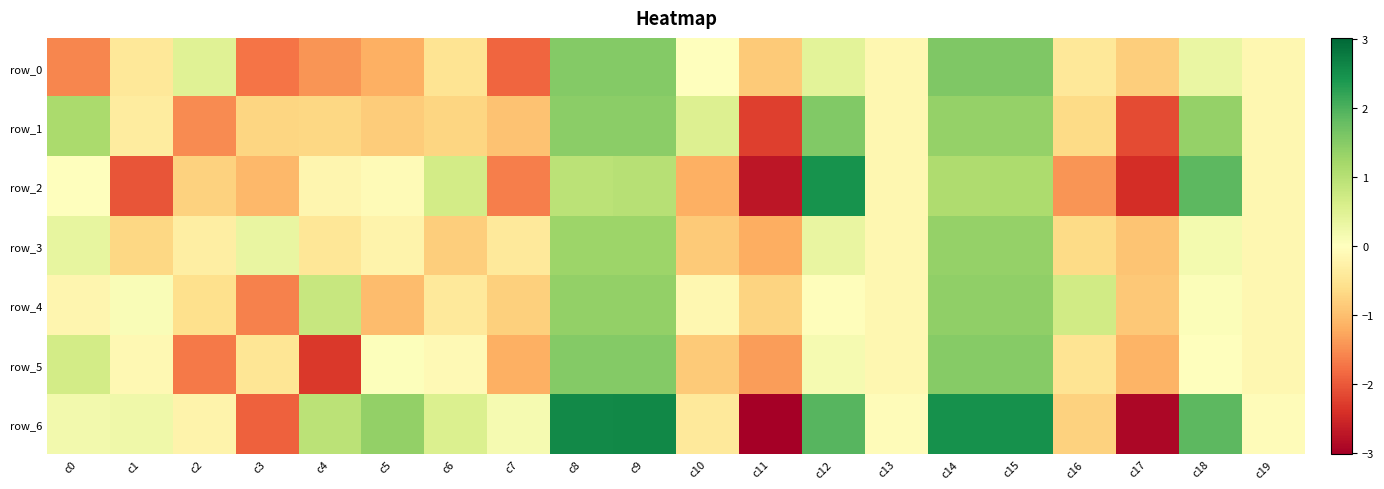

What is the sum of the row_2 values at c13 and c16?

-1.6